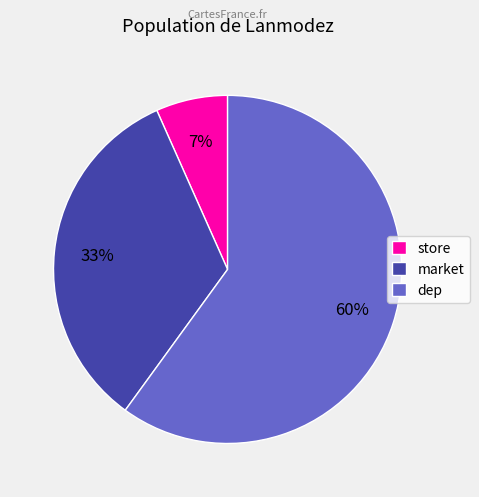

To the nearest percent, what percentage of the pie is store?

7%